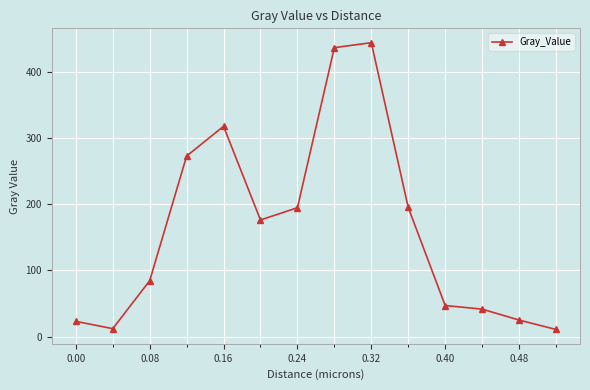

What is the smallest value displayed?

10.9